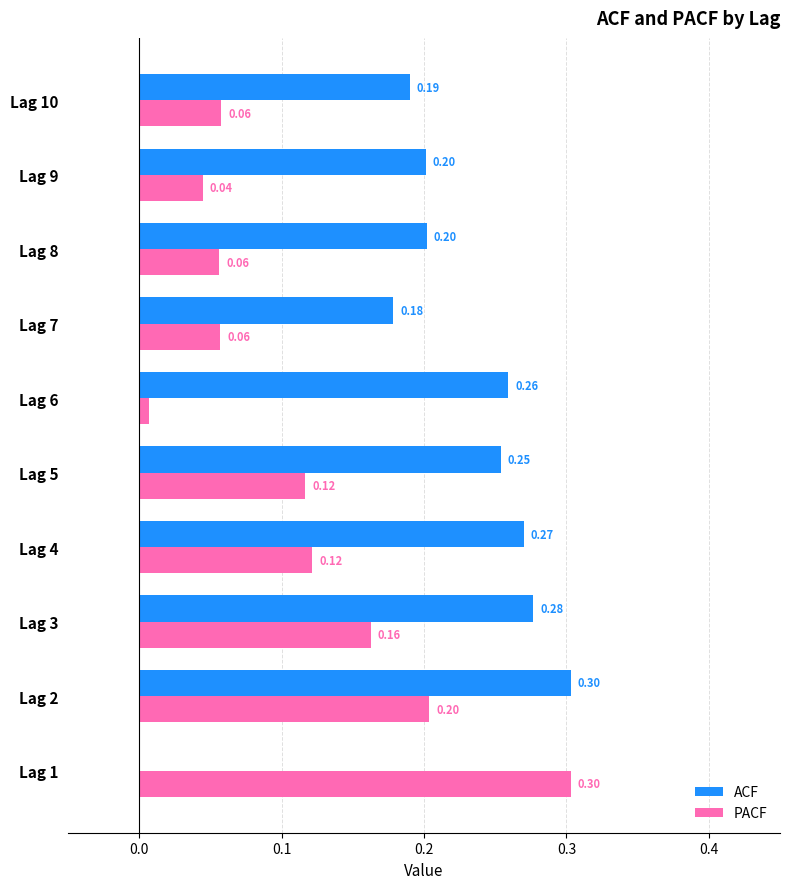

What is the sum of the ACF values at Lag 2 and Lag 9?

0.5